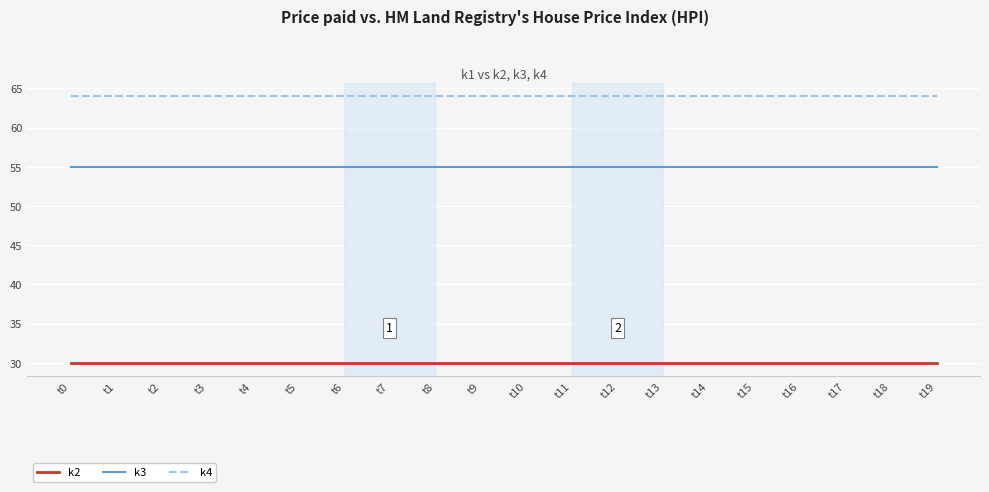

Is the value of k3 at t12 greater than the value of k4 at t5?

No